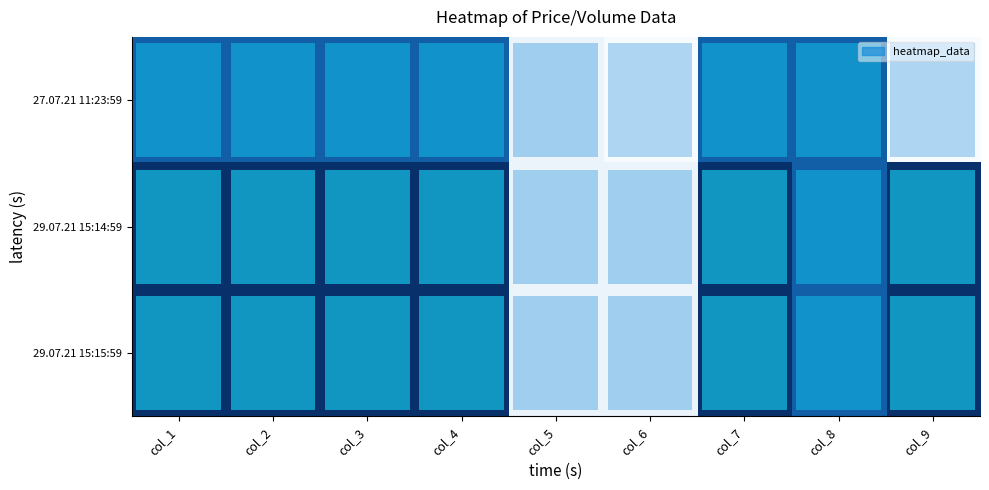

What is the sum of all row_2 values?

4677.1